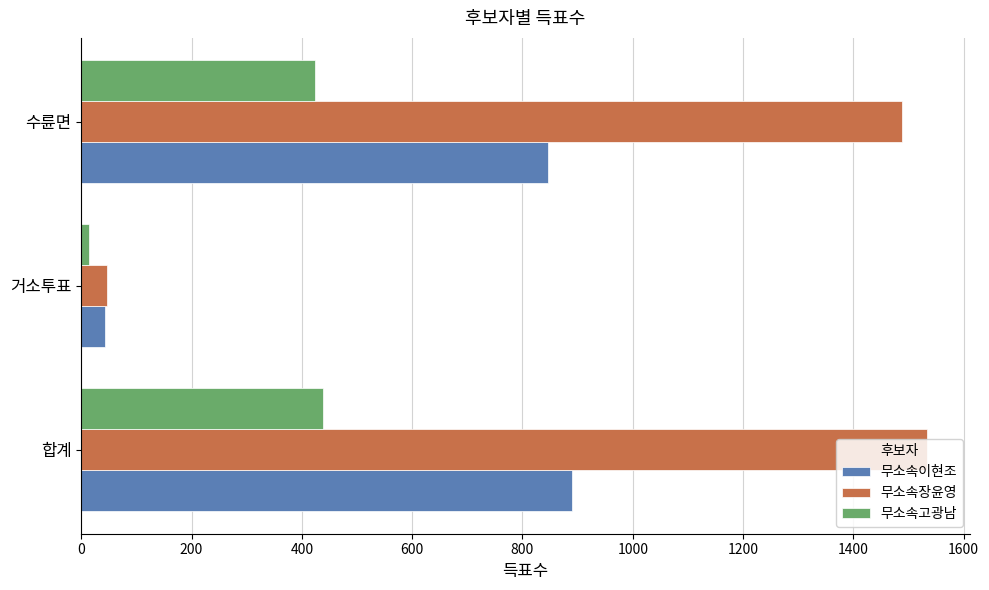

Is the value of 무소속고광남 at 수륜면 greater than the value of 무소속이현조 at 거소투표?

Yes